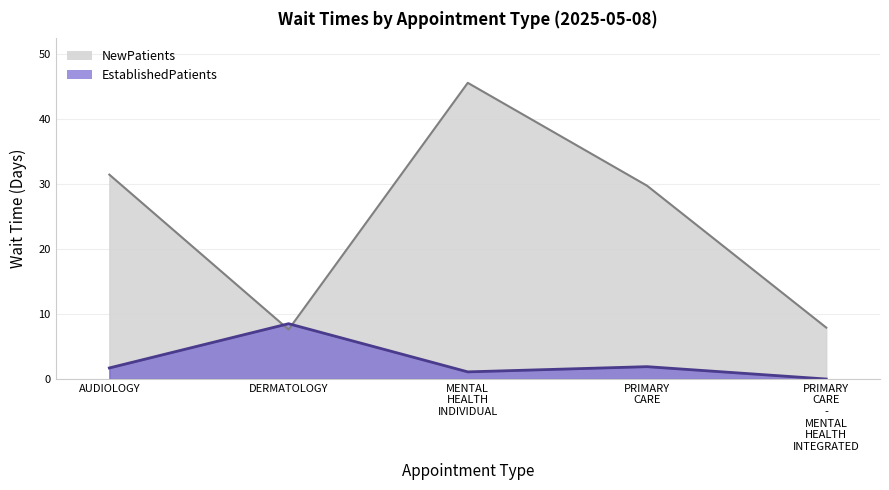

List the labels in order of EstablishedPatients value, largest first.

DERMATOLOGY, PRIMARY CARE, AUDIOLOGY, MENTAL HEALTH INDIVIDUAL, PRIMARY CARE - MENTAL HEALTH INTEGRATED